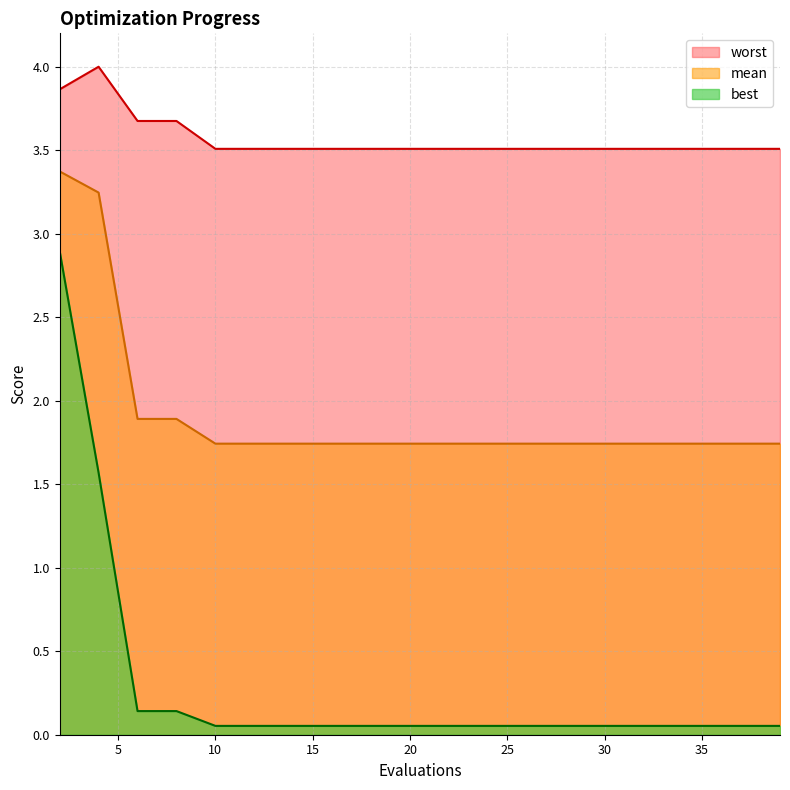

True or false: worst has a value of 3.9 at 2.

True